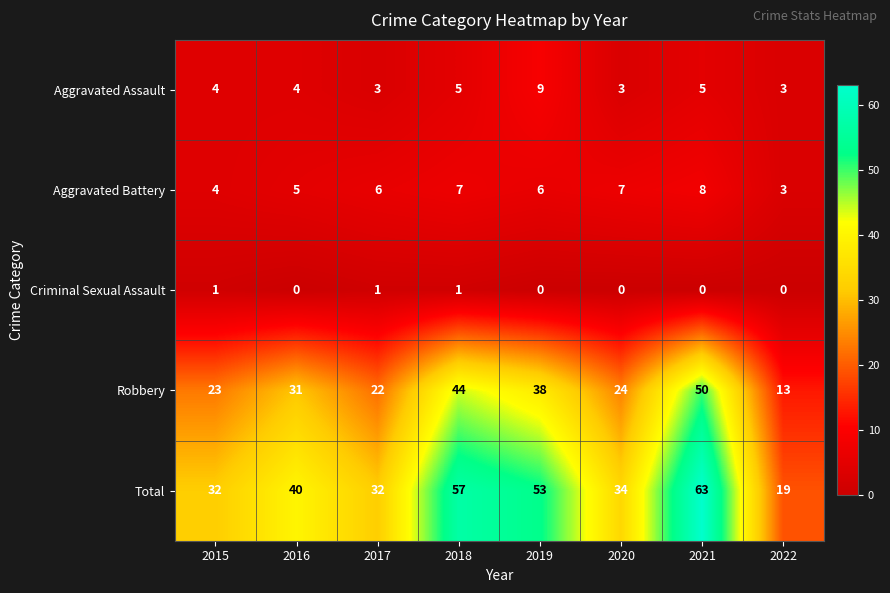

Which series changed the most between 2019 and 2020?

Total